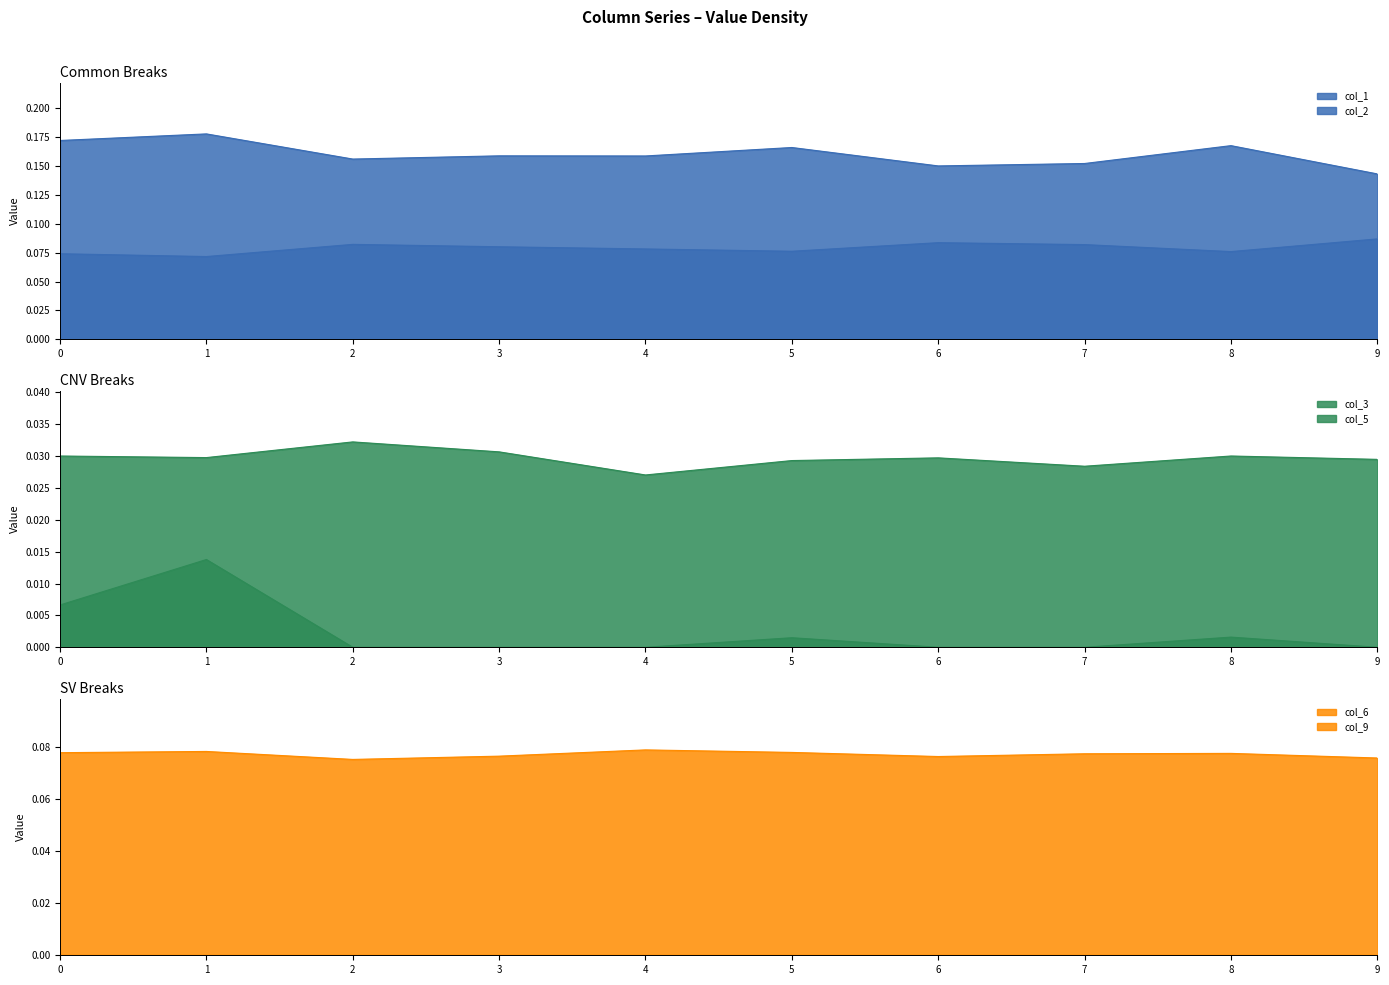

List the series in order of their peak value, highest first.

col_2_line, col_1_line, col_9_line, col_5_line, col_3_line, col_6_line